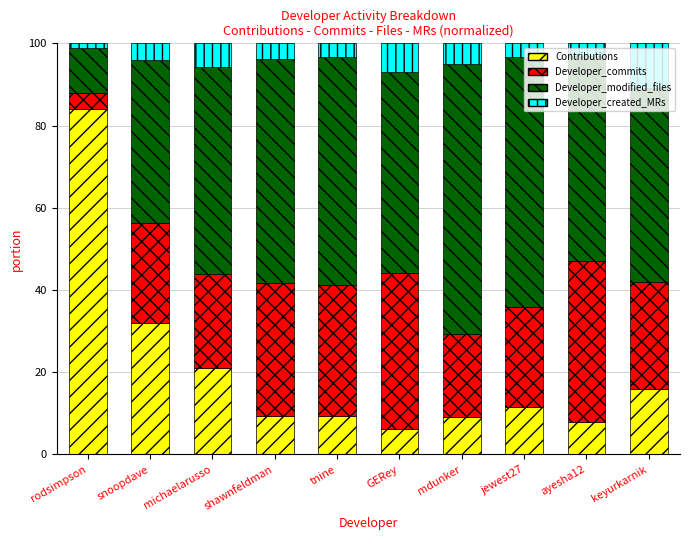

What is the highest value of the Contributions series?

83.9